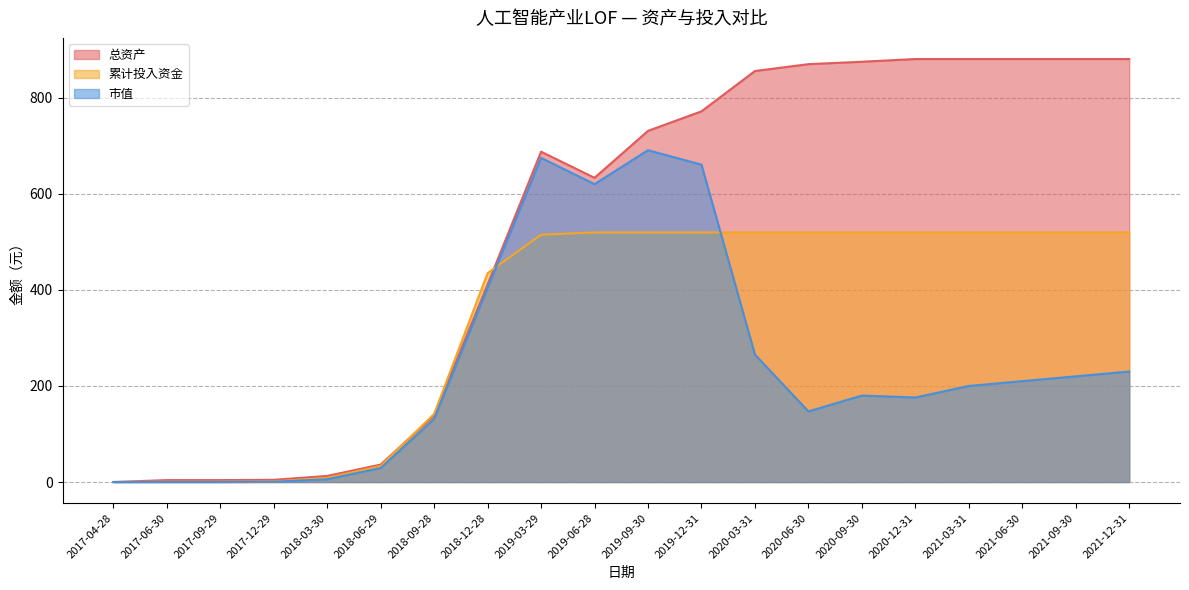

Where is 总资产 nearest to the value 440?

2018-12-28